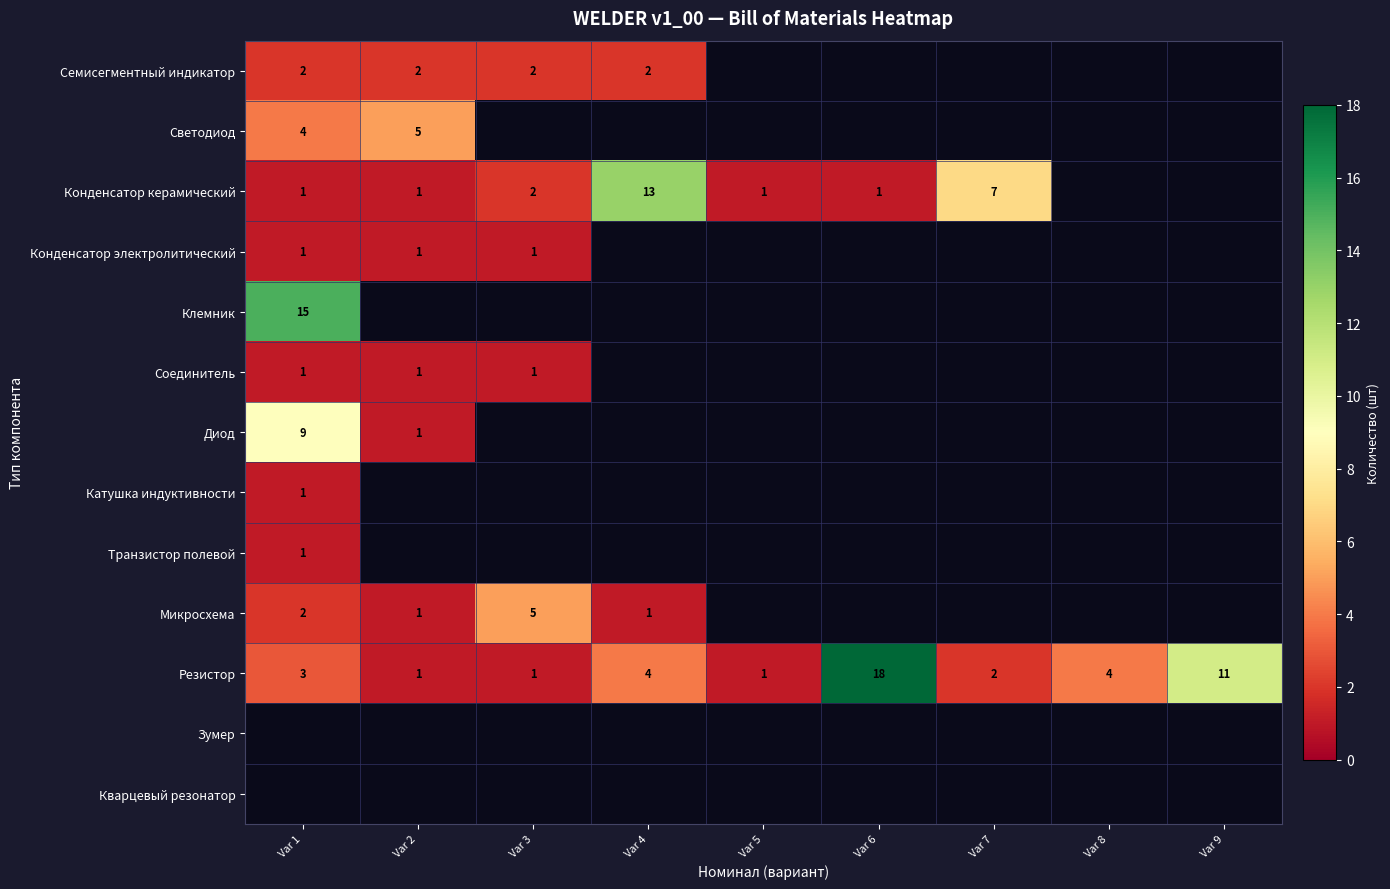

What is the minimum value shown in the chart?

1.0